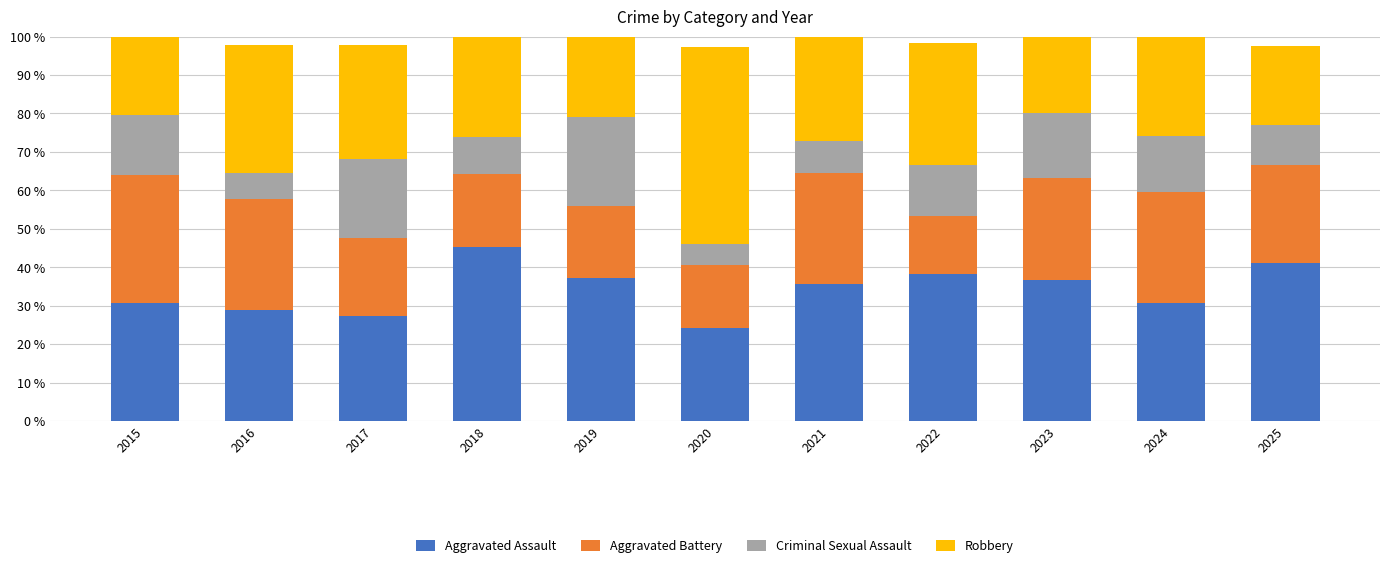

What is the total value across all series at 2017?

97.7